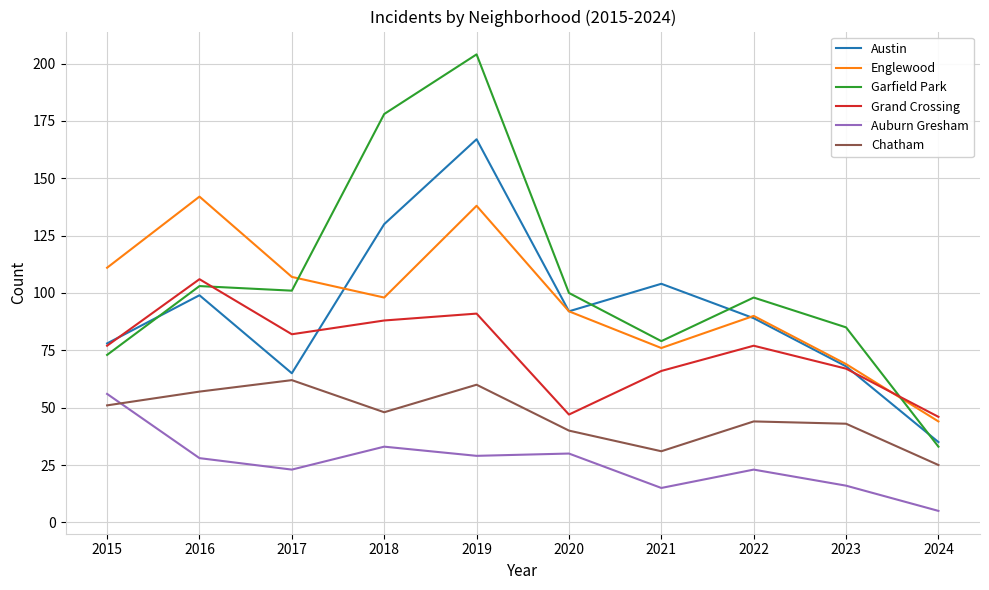

The value of Englewood at 2018 is 23. True or false?

False